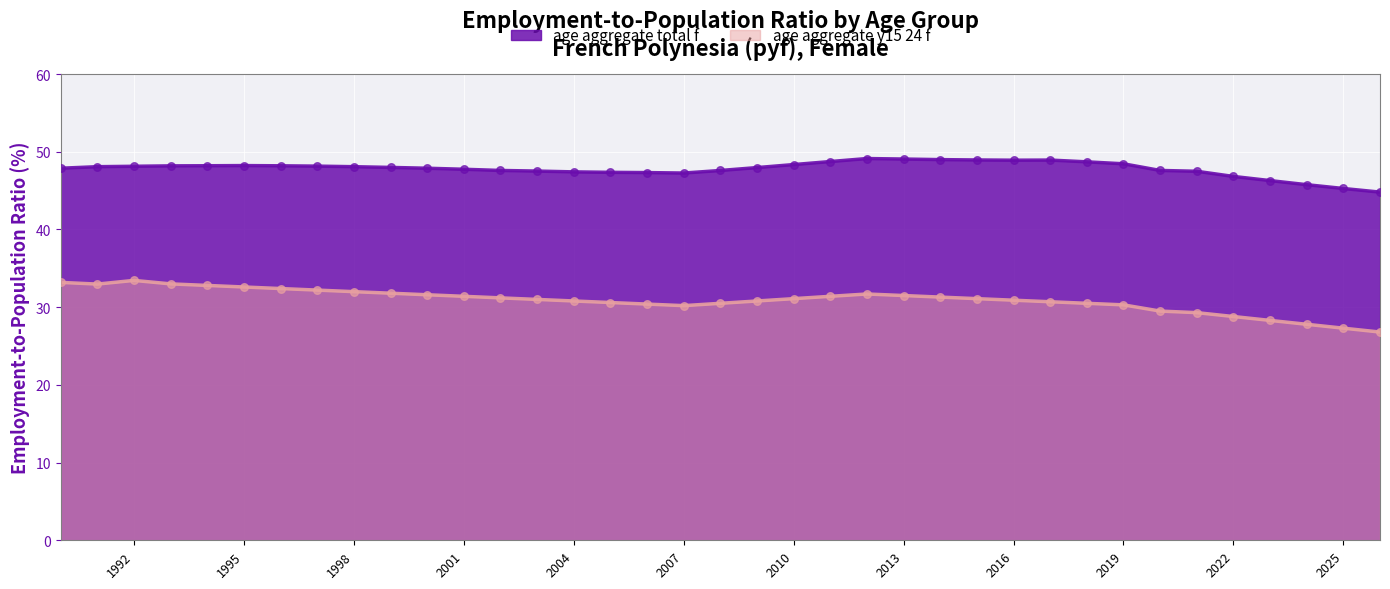

What are all the series names shown in the legend?

age aggregate total f, age aggregate y15 24 f